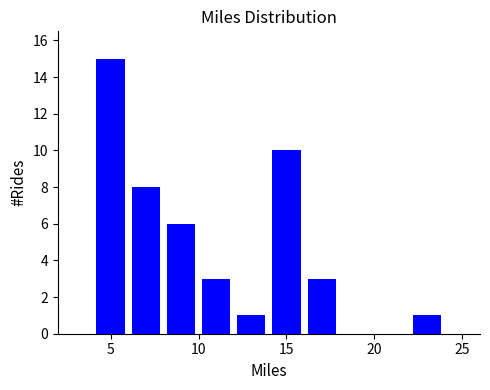

Reading left to right, list every bar in this chart as the range it spans on the x-axis followed by its height. The values are not printed on the chart, so give them approximately, as read against the axis.

4 to 6: 15
6 to 8: 8
8 to 10: 6
10 to 12: 3
12 to 14: 1
14 to 16: 10
16 to 18: 3
18 to 20: 0
20 to 22: 0
22 to 24: 1